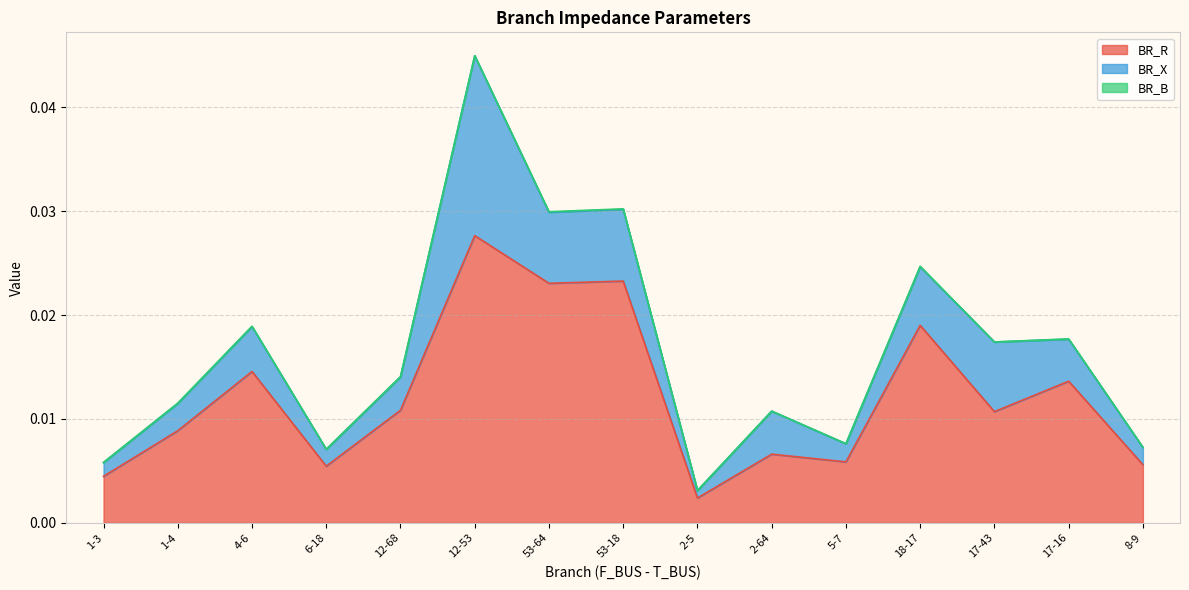

True or false: BR_X and BR_R cross at least once.

False